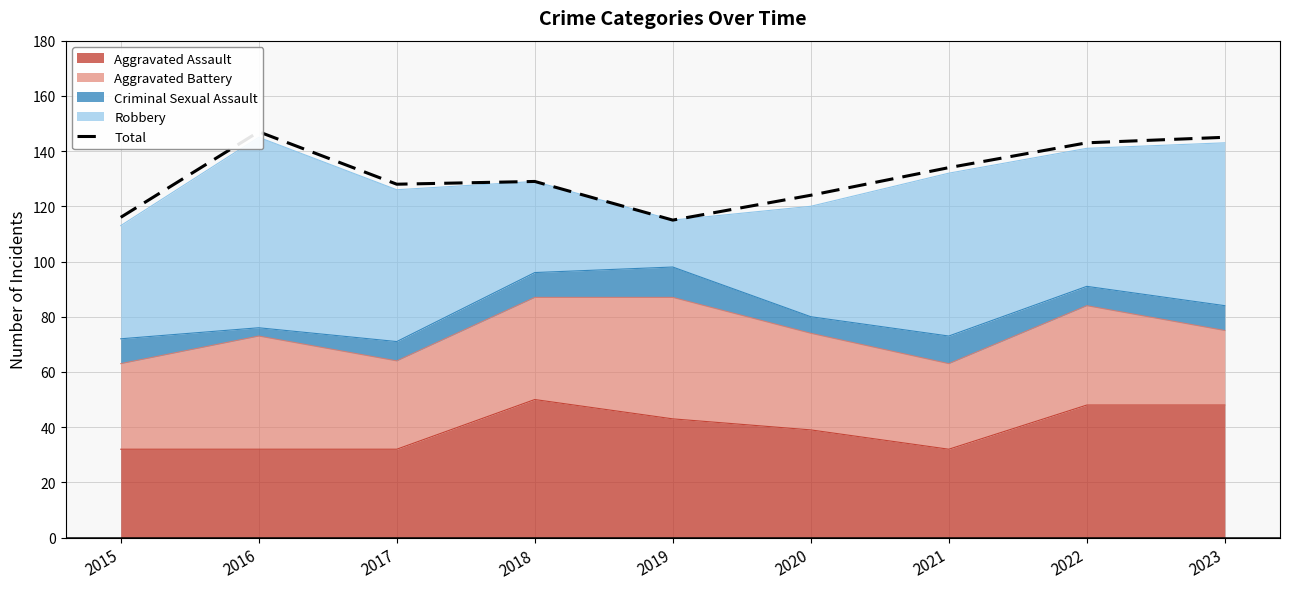

What is the sum of the values at 2018 and 2020?

253